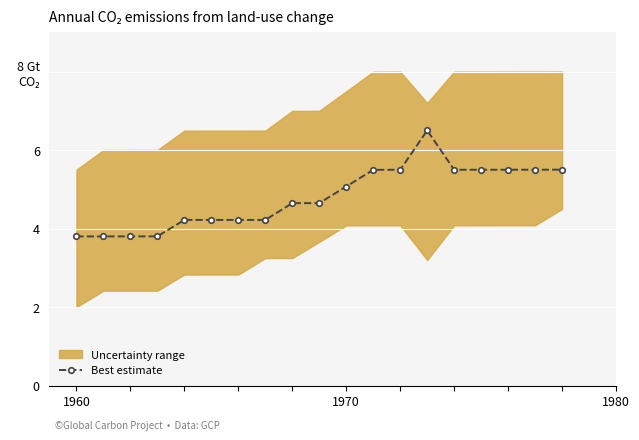

Where is the data nearest to the value 5?

1970